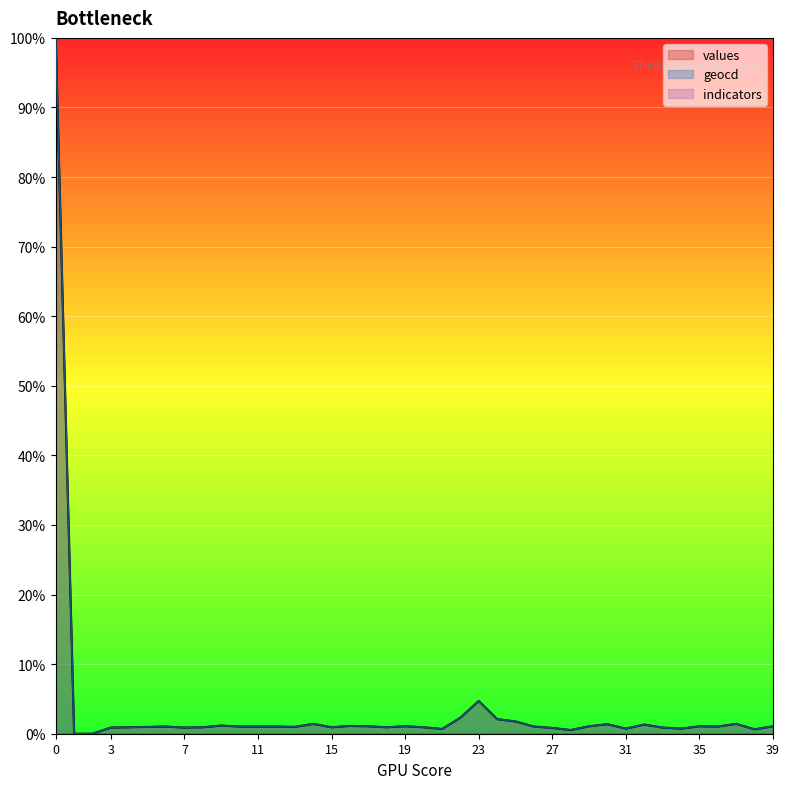

List the labels in order of geocd value, largest first.

0, 23, 22, 24, 25, 14, 37, 30, 32, 9, 16, 17, 19, 29, 35, 39, 6, 10, 11, 12, 26, 36, 5, 13, 4, 8, 15, 18, 20, 3, 7, 33, 27, 31, 34, 21, 38, 28, 1, 2